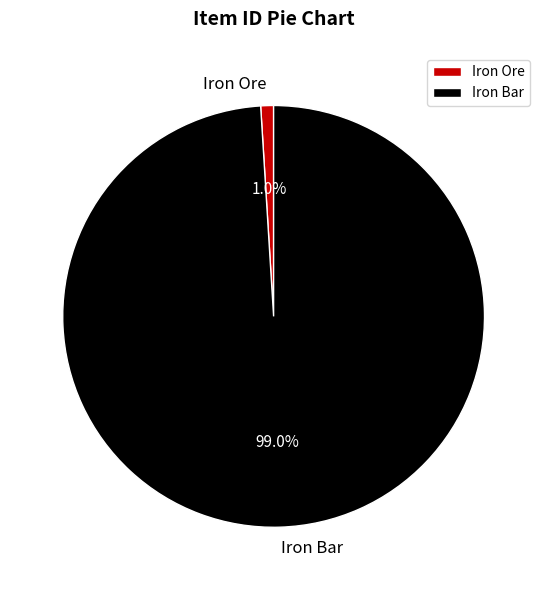

To the nearest percent, what is the combined percentage of Iron Ore and Iron Bar?

100%